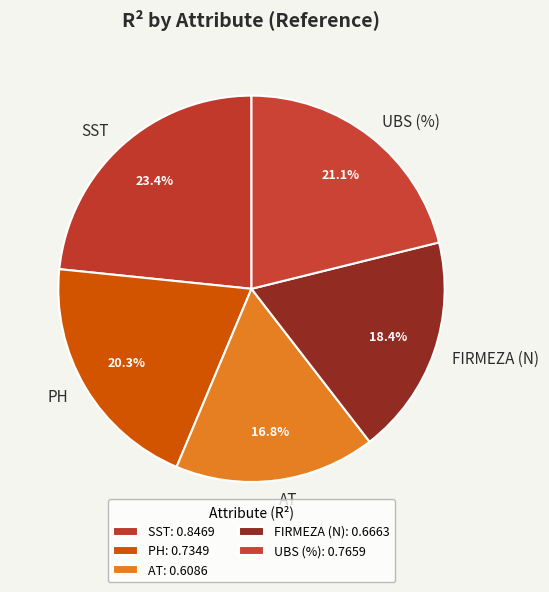

What percentage is the UBS (%) slice, to the nearest percent?

21%